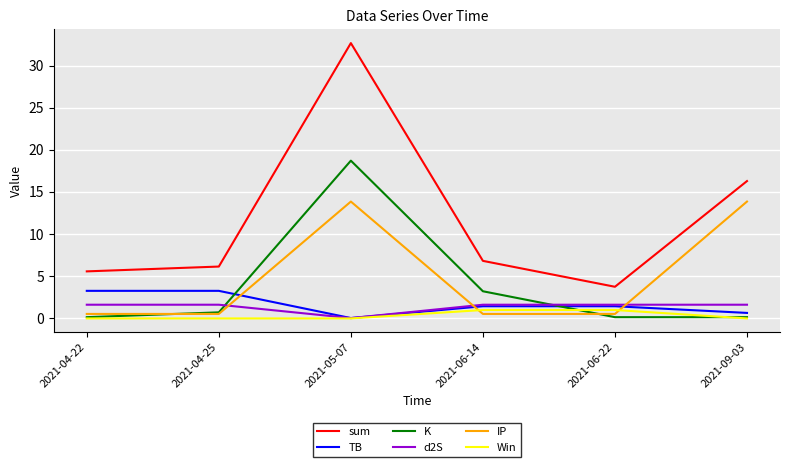

At which category is the sum across all series the highest?

2021-05-07